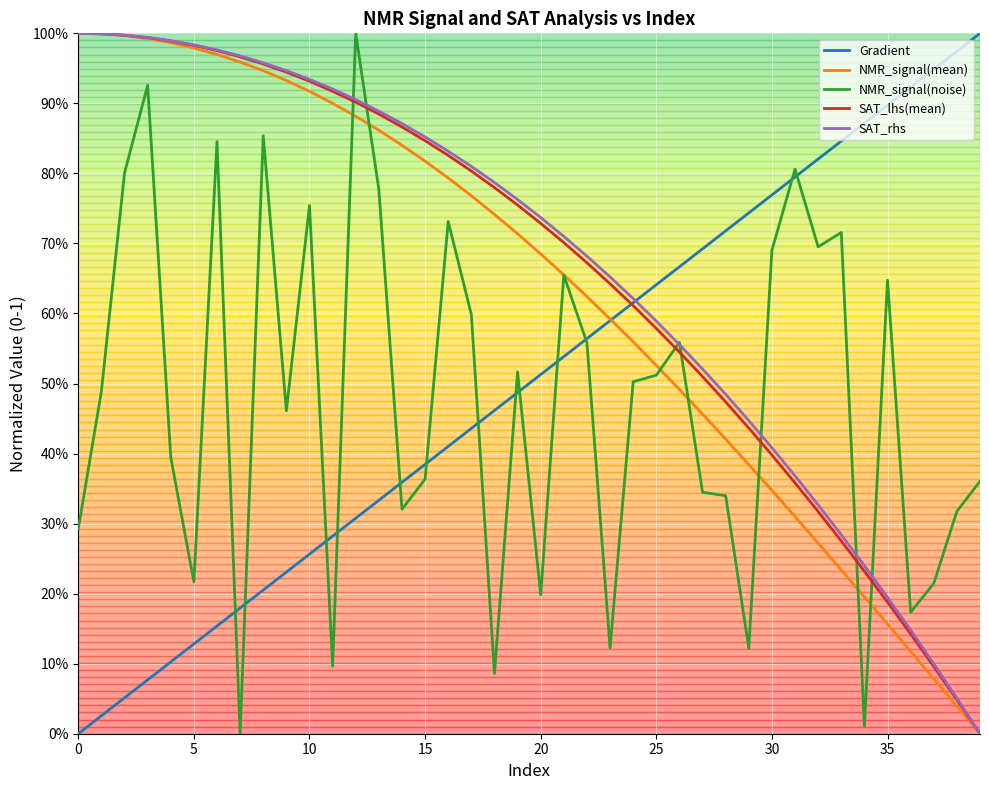

What are all the series names shown in the legend?

Gradient, NMR_signal(mean), NMR_signal(noise), SAT_lhs(mean), SAT_rhs